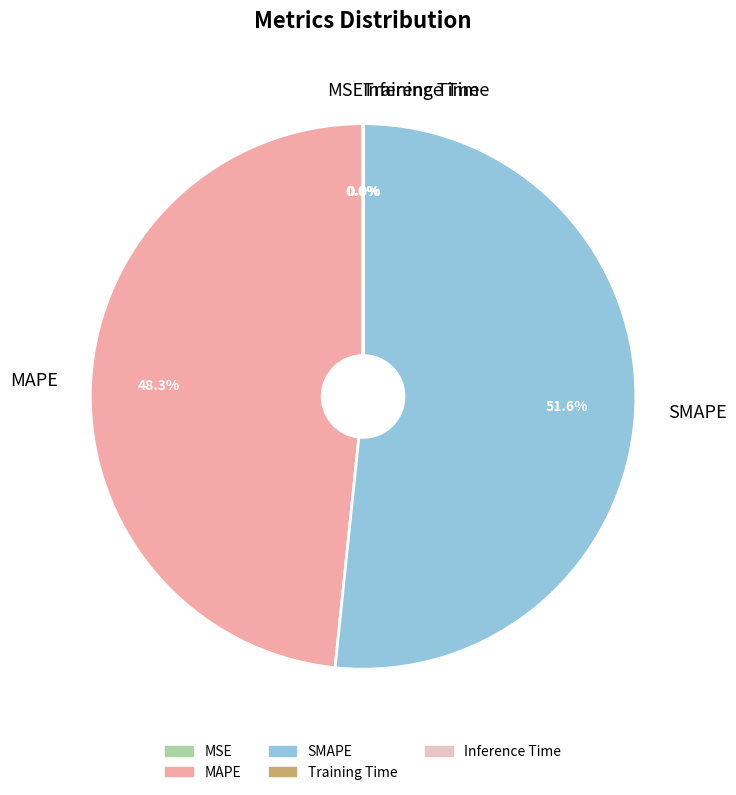

Approximately how many times larger is the value at MAPE compared to SMAPE?

0.9